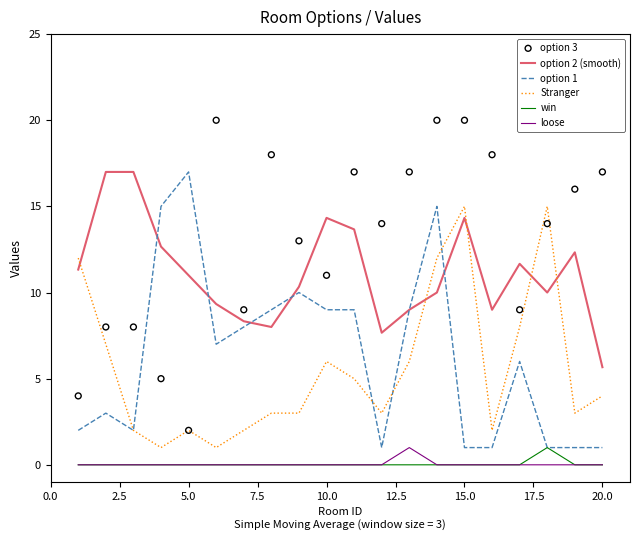

Is the value of win at 5.0 greater than the value of Stranger at 10.0?

No